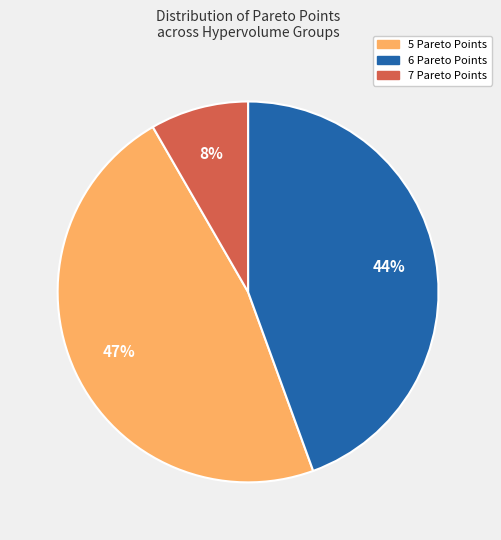

Does any single category account for the majority?

No